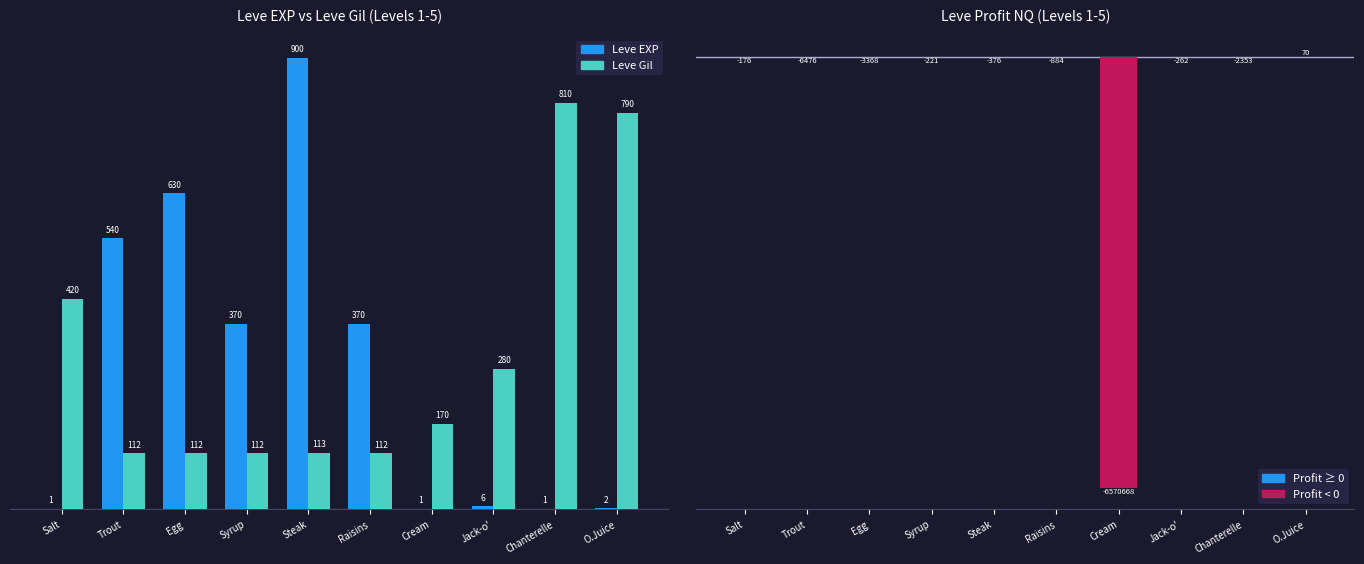

At Egg, list the series in order from largest to smallest.

Leve EXP, Leve Gil, LeveProfitNQ